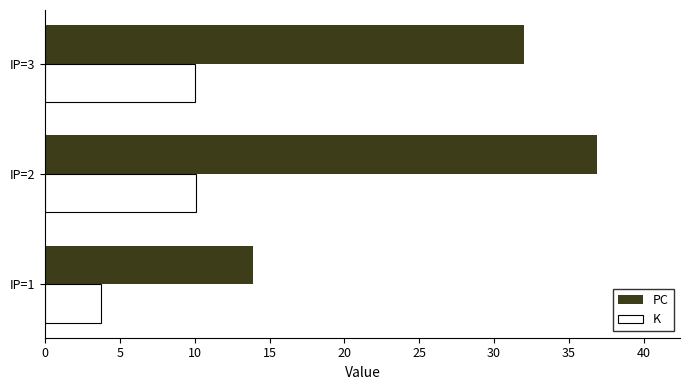

How many series are shown in this chart?

2